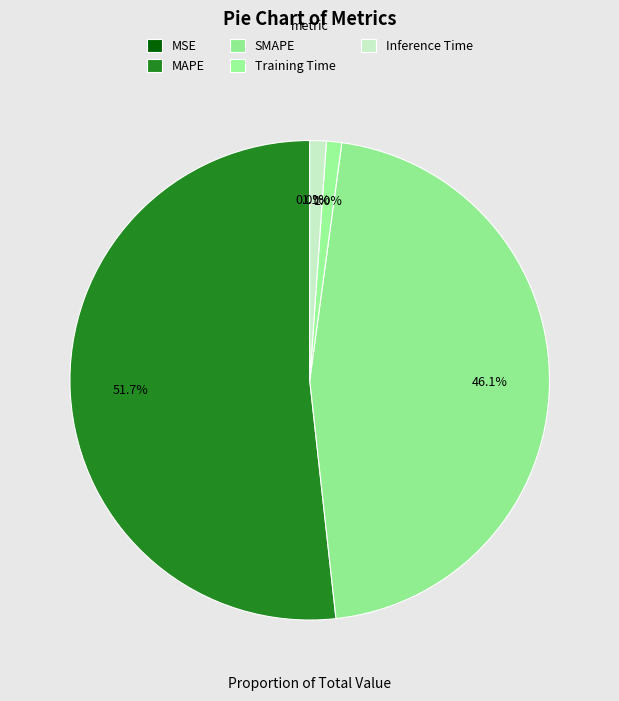

What is the total percentage of Inference Time and Training Time?

2.1%